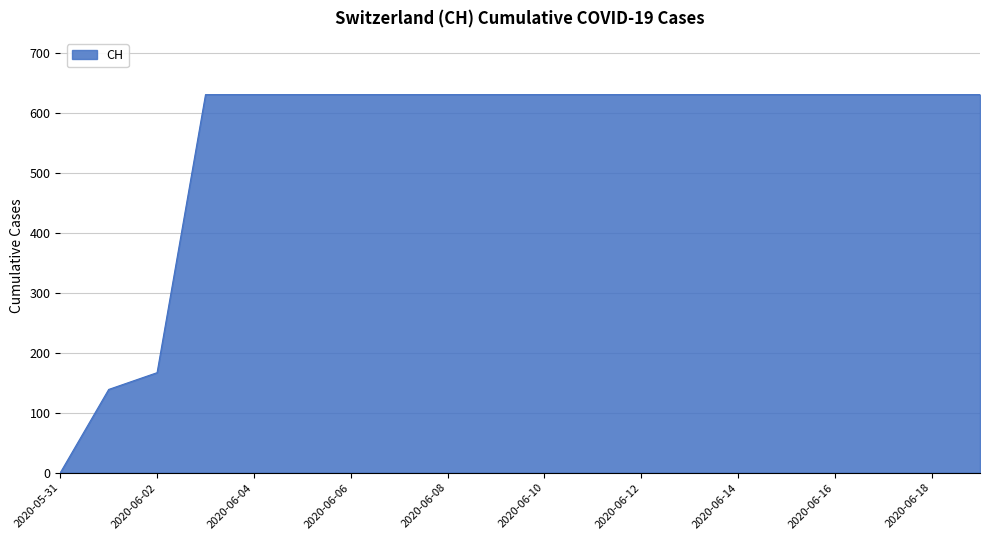

What is the maximum value shown in the chart?

631